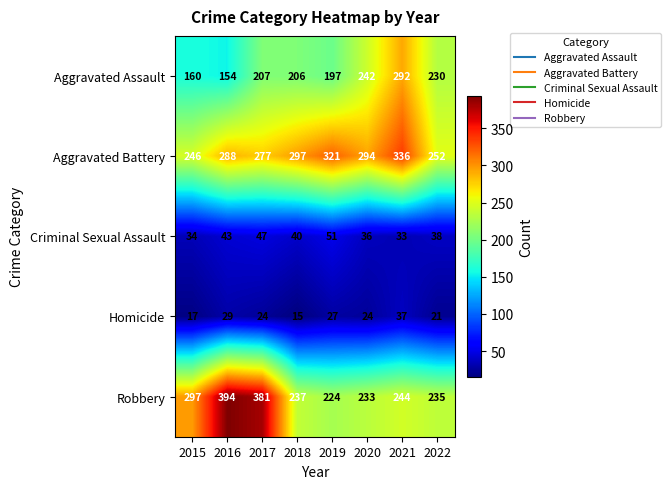

Count the Criminal Sexual Assault values in the range 36 to 47.

5